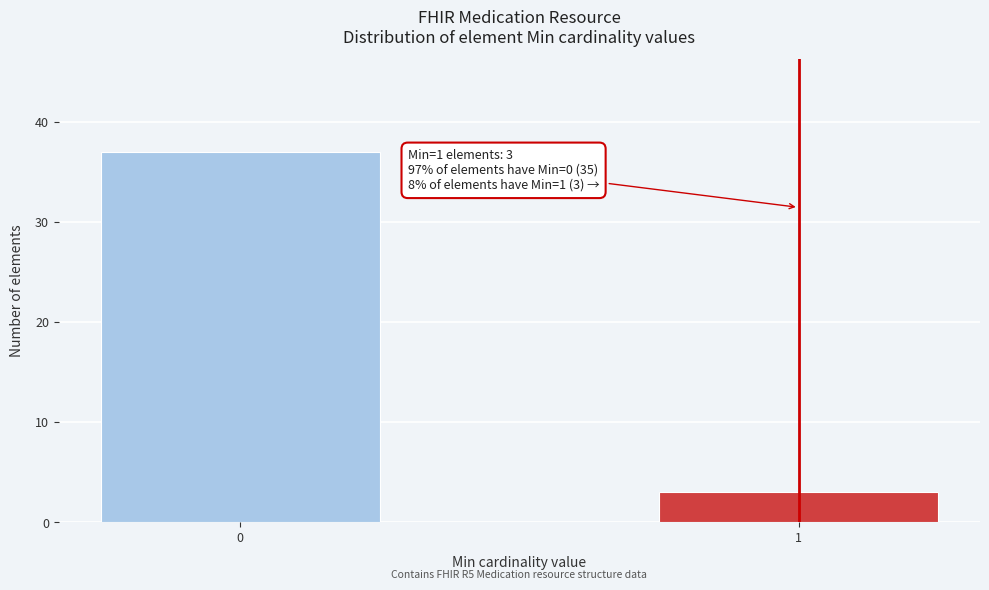

Reading right to left, transcribe all the data shown in this chart.

3	37